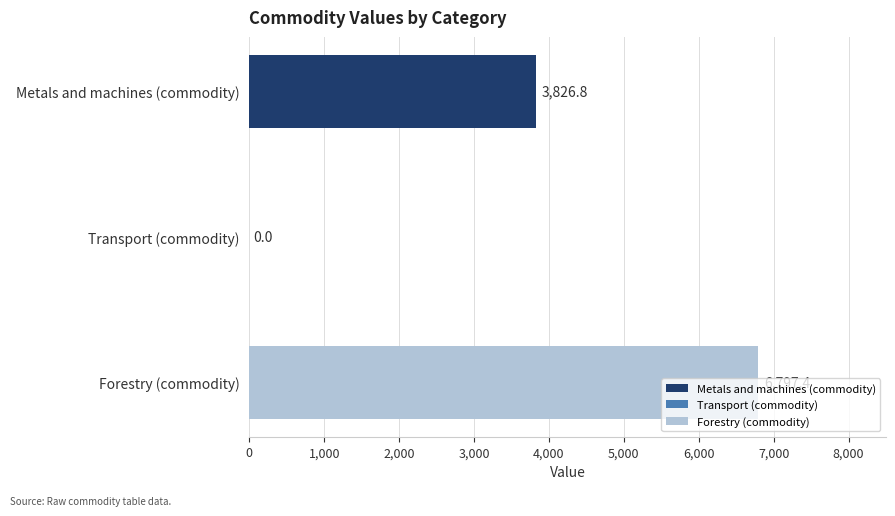

Is it true that the value at Metals and machines (commodity) is 3826.8?

True